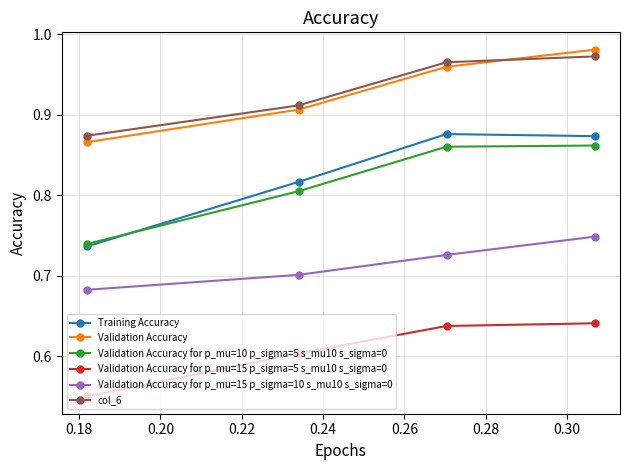

True or false: Validation Accuracy has more than 1 points higher than both neighbors.

False